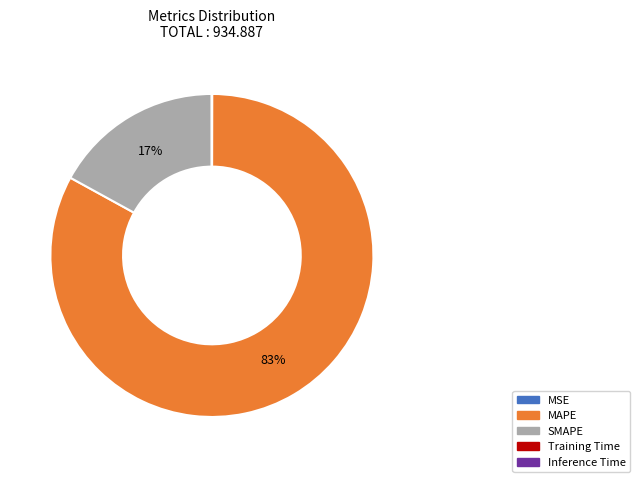

Which slice is the largest?

MAPE